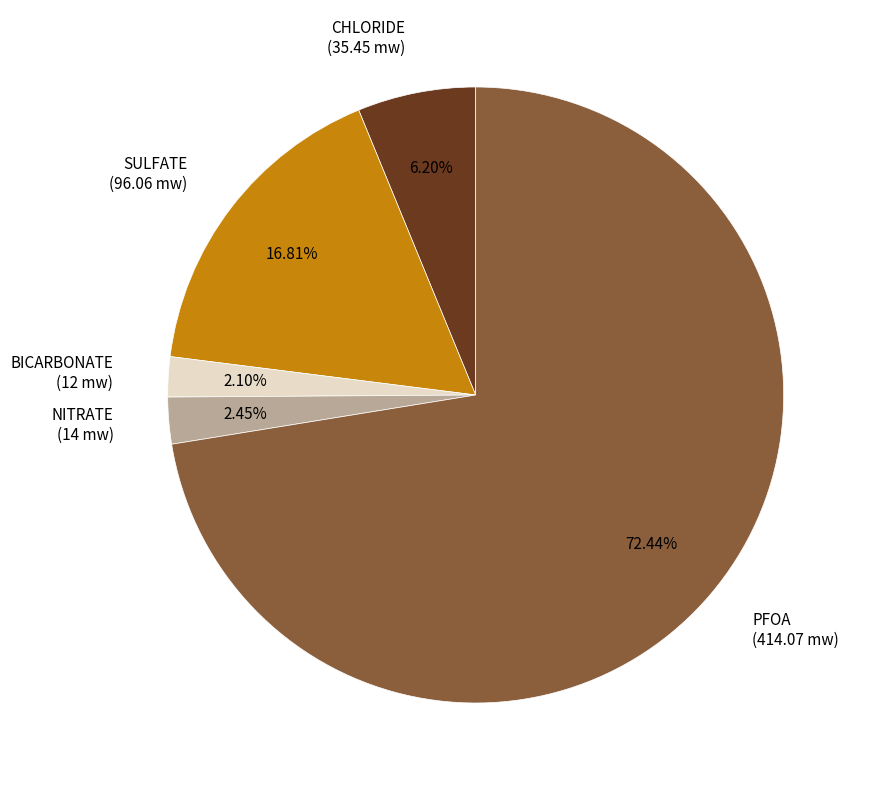

How many slices are in this pie chart?

5